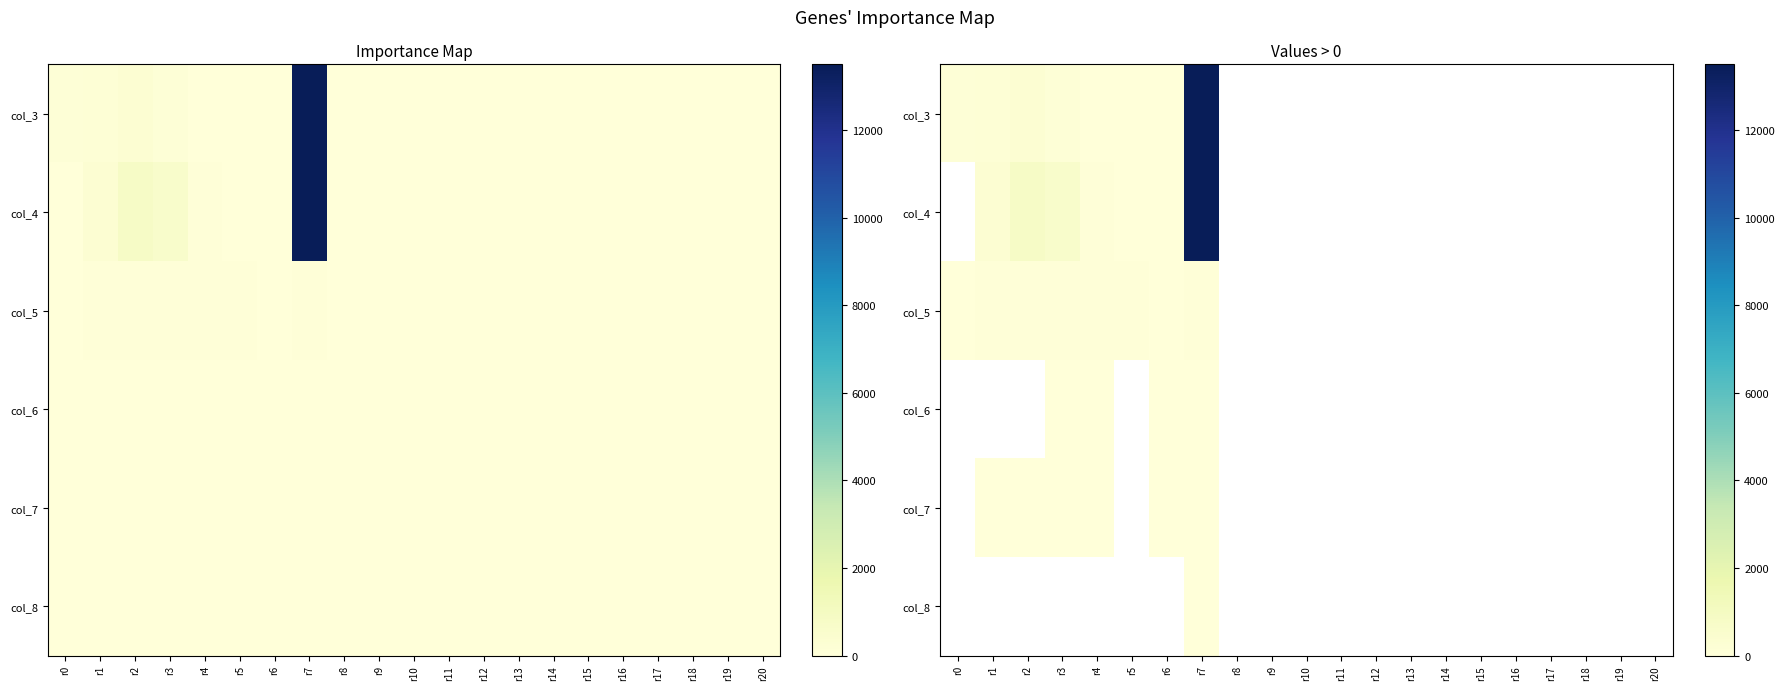

What is the smallest value displayed?

1.0